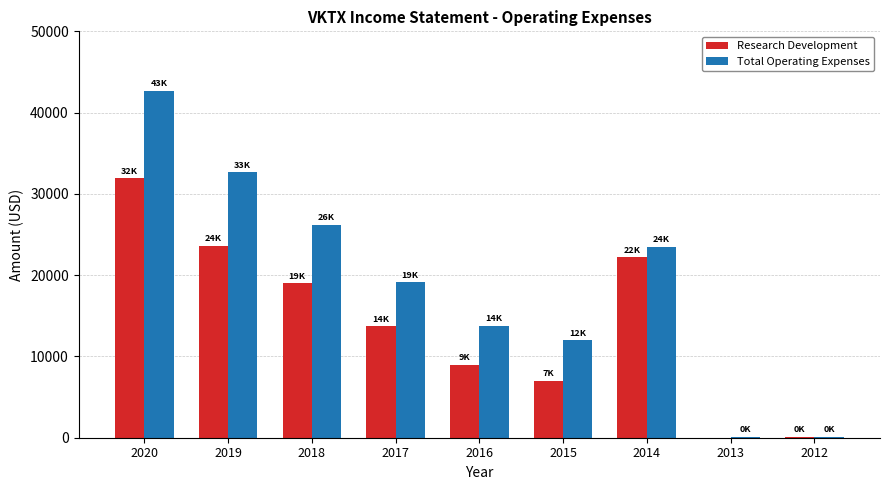

What is the sum of all Research Development values?

126500